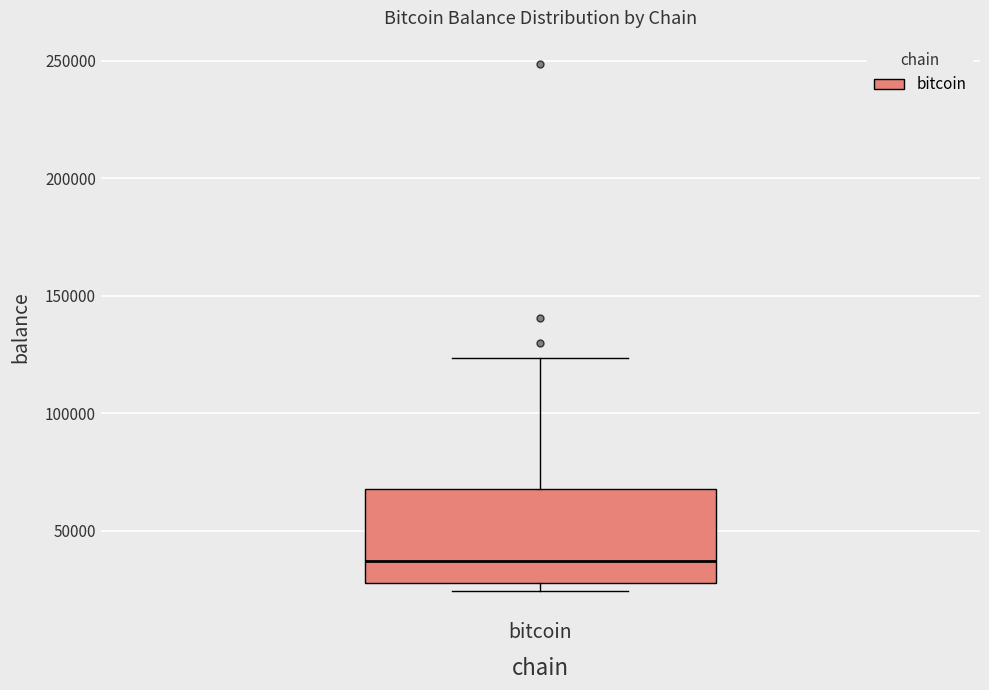

Transcribe this box plot: give where the median line is, the range the box spans, and where the two whiskers end, as read against the y-axis. The values are not printed on the chart, so give them approximately, as read against the axis.

median 35000, box 30000 to 70000, whiskers 25000 to 125000